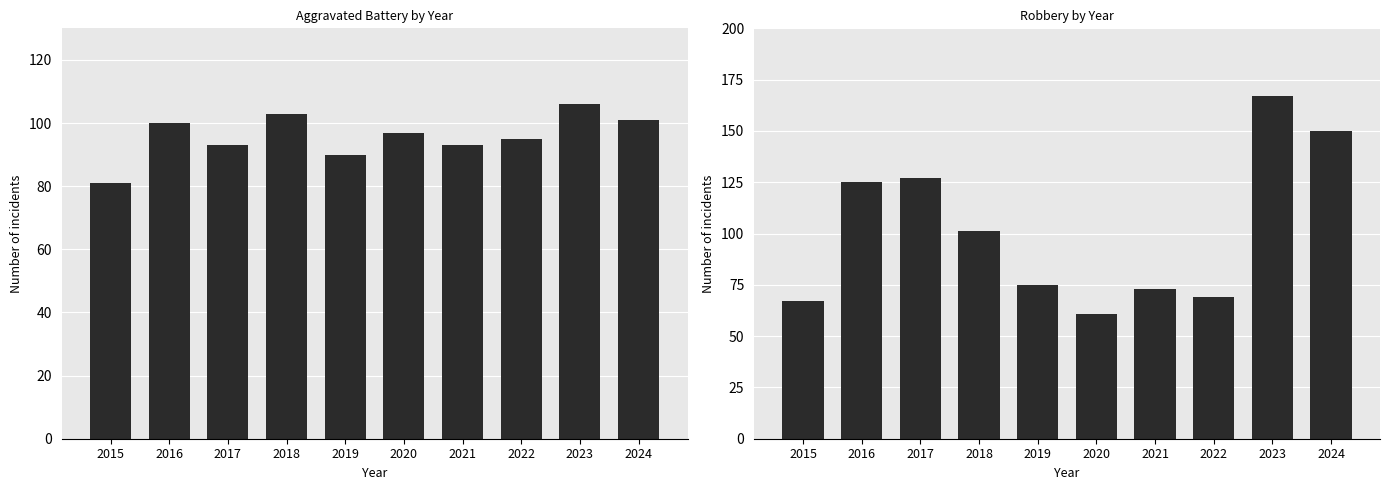

The Robbery series shows 34 at 2016. True or false?

False